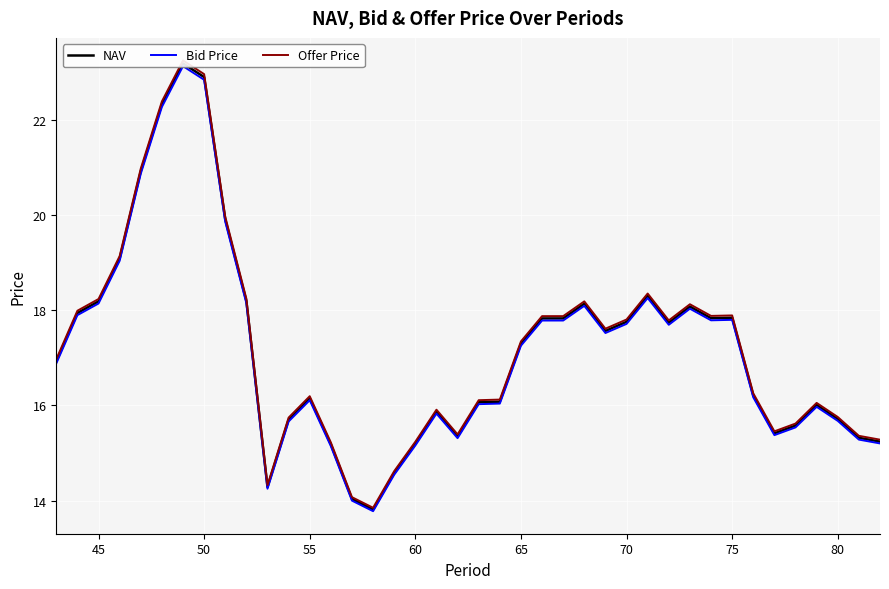

Which series has the largest total across all categories?

Offer Price